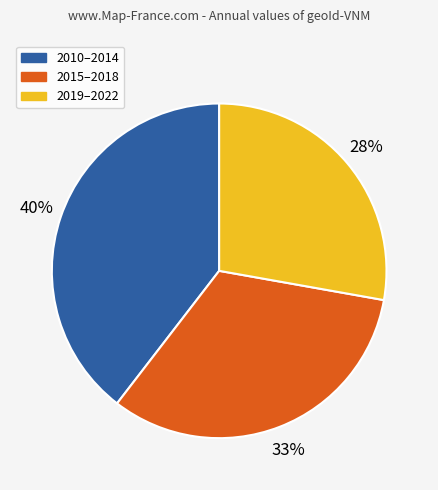

Is there a majority slice in this chart?

No